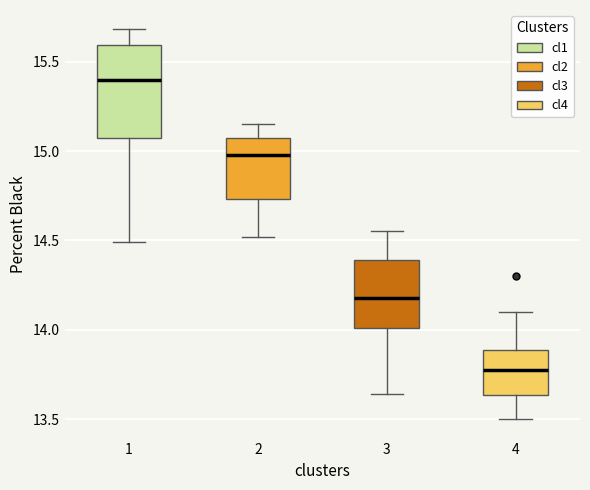

Which box has the lowest median line?

4